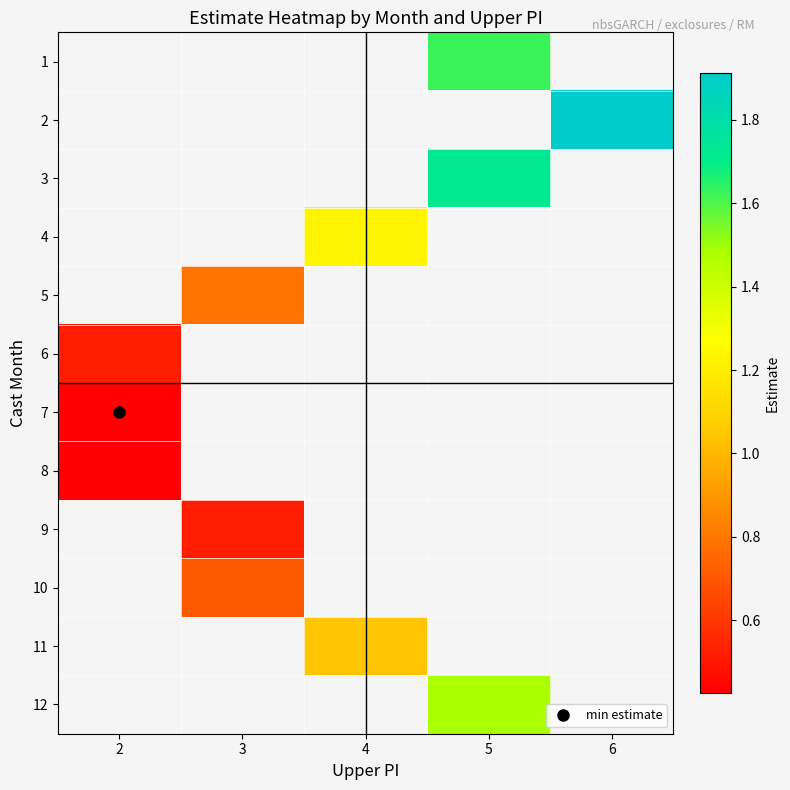

What is the greatest value displayed?

1.9